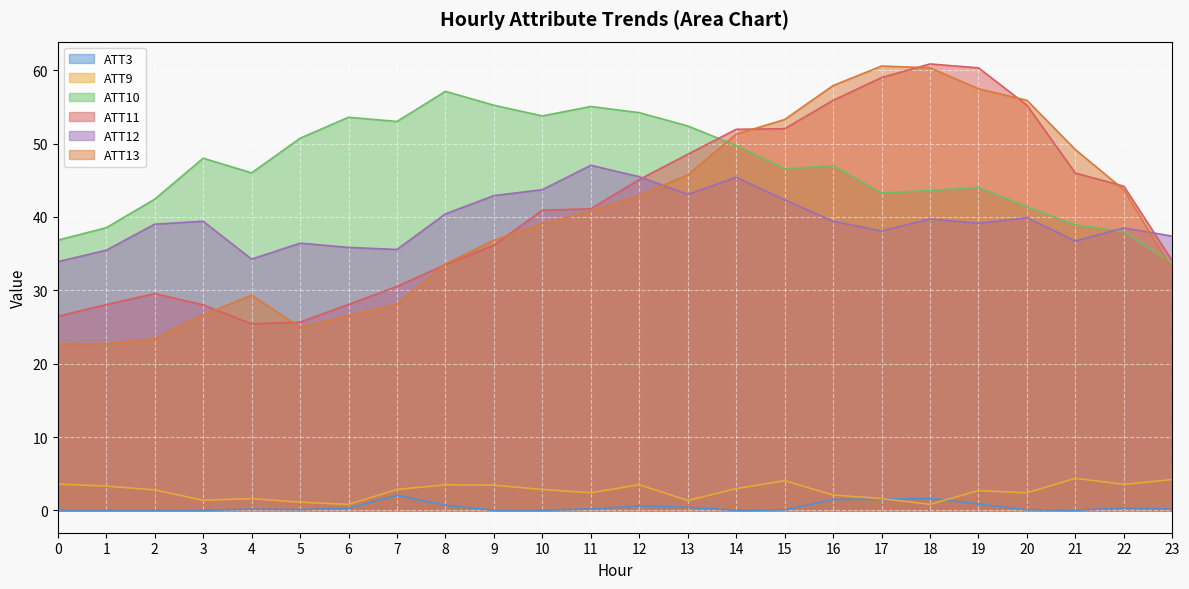

Rank the categories by ATT10 value from lowest to highest.

23, 0, 22, 1, 21, 20, 2, 17, 18, 19, 4, 15, 16, 3, 14, 5, 13, 7, 6, 10, 12, 11, 9, 8